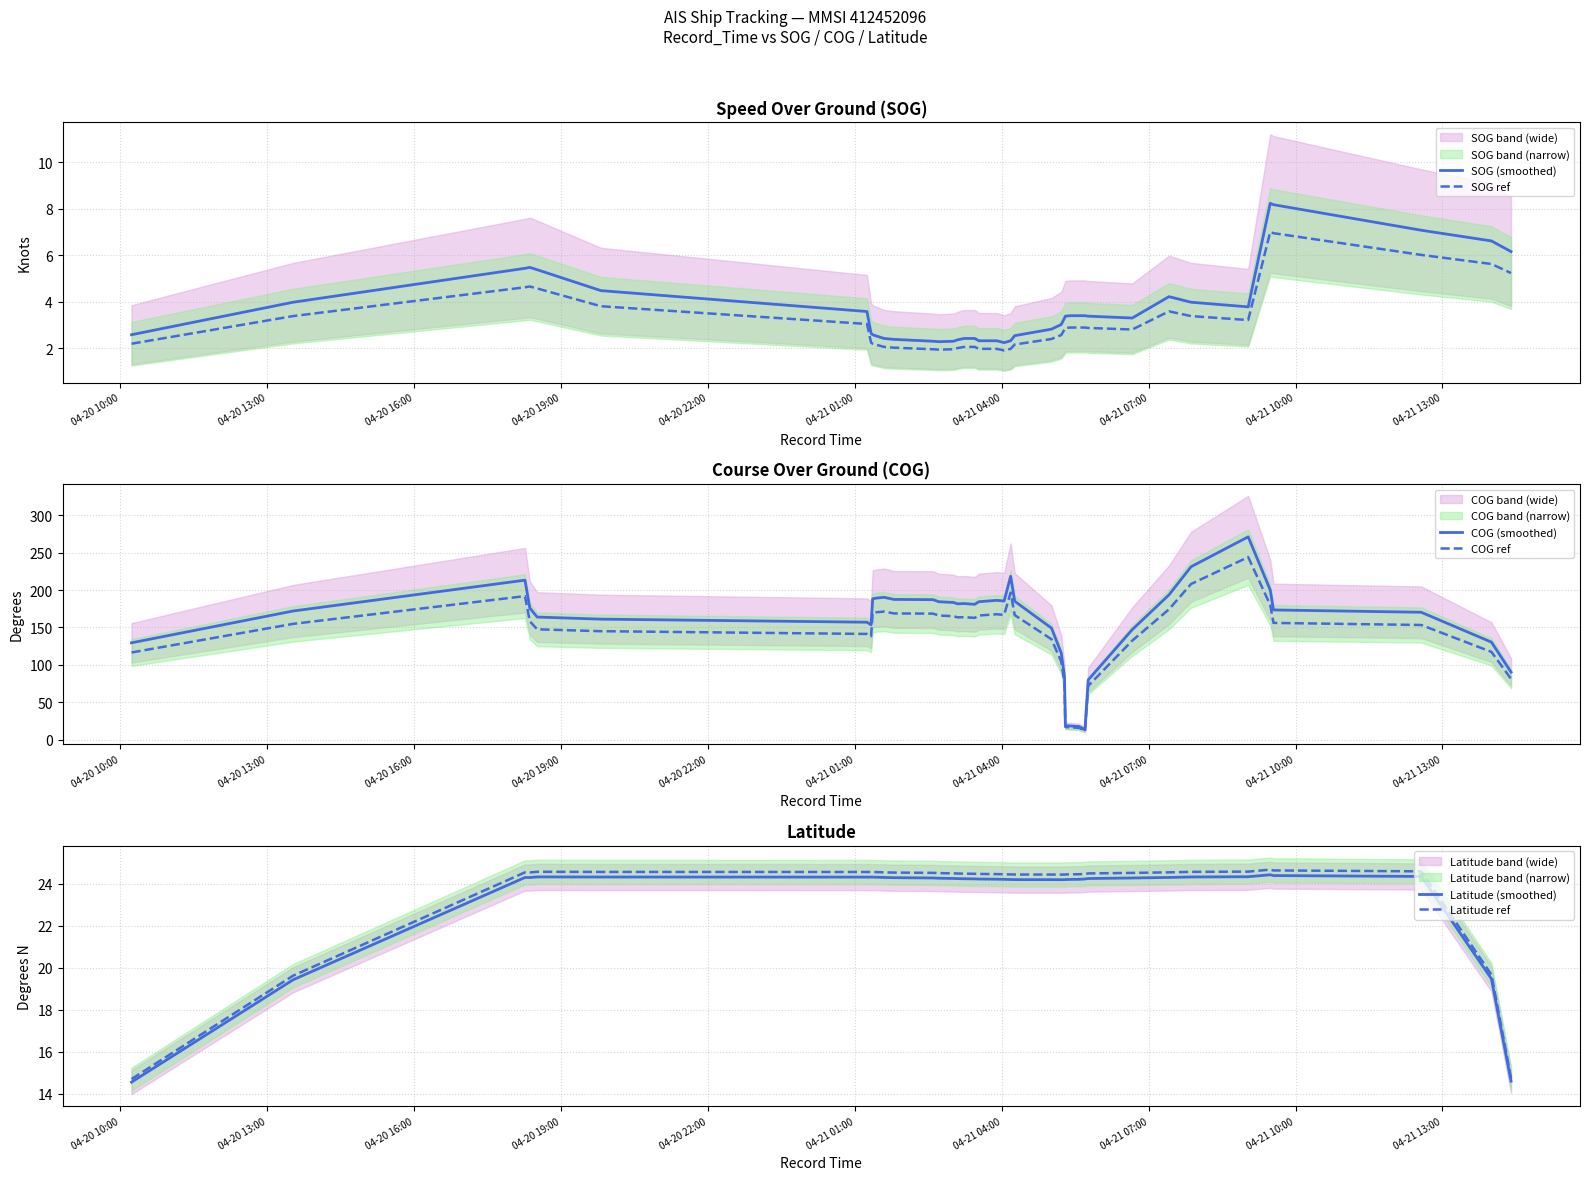

What is the average value of the COG ref series?

140.5